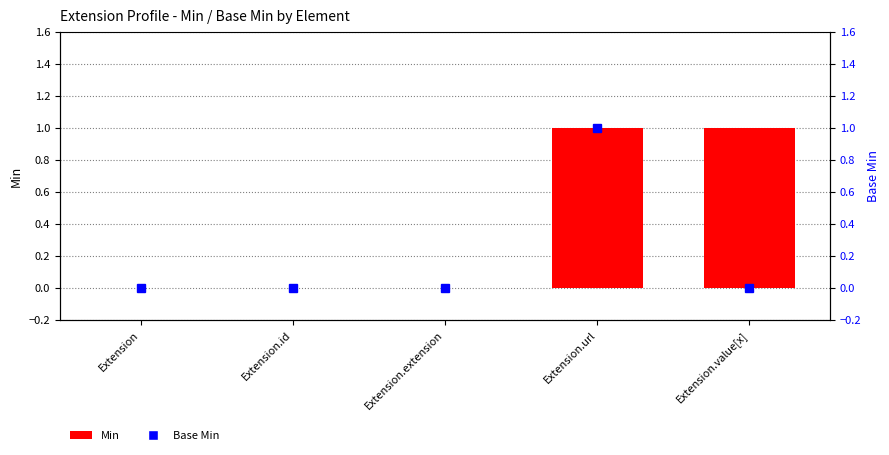

Reading left to right, list all the values displayed in this chart.

Min: Extension=0	Extension.id=0	Extension.extension=0	Extension.url=1	Extension.value[x]=1
Base Min: Extension=0	Extension.id=0	Extension.extension=0	Extension.url=1	Extension.value[x]=0